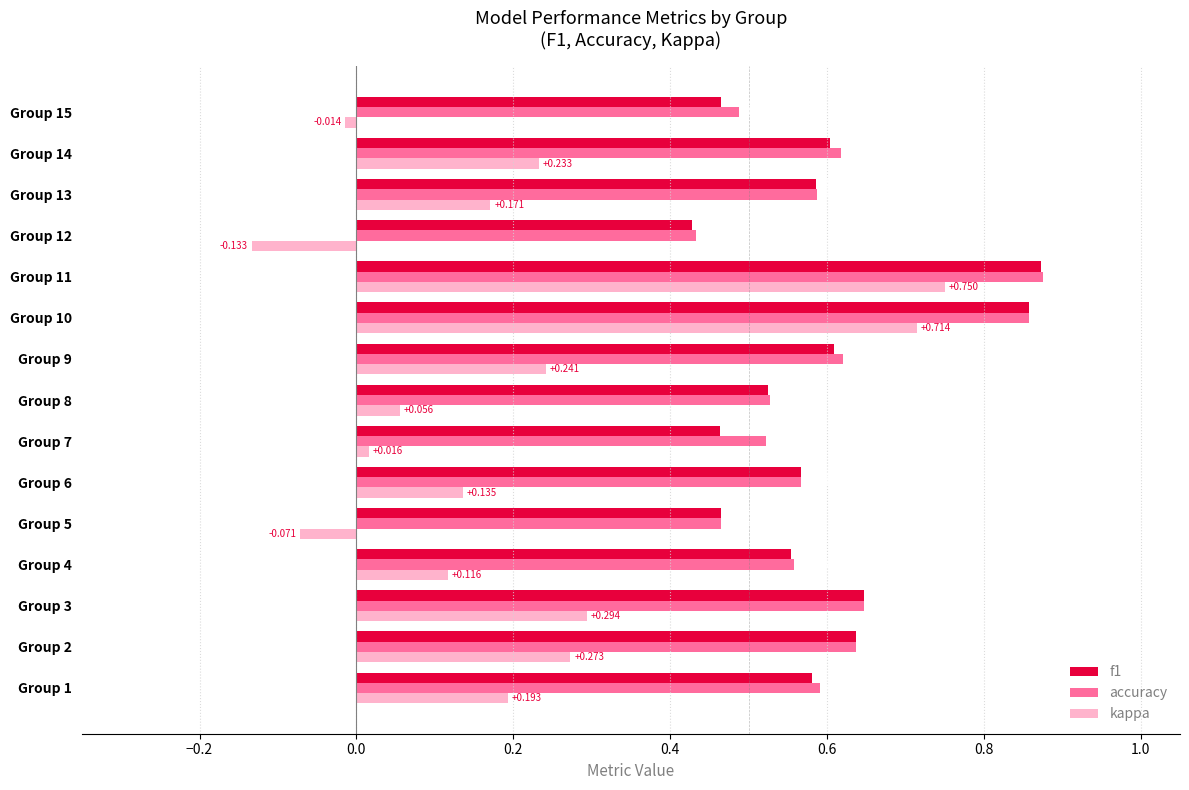

Which series has the largest total across all categories?

accuracy